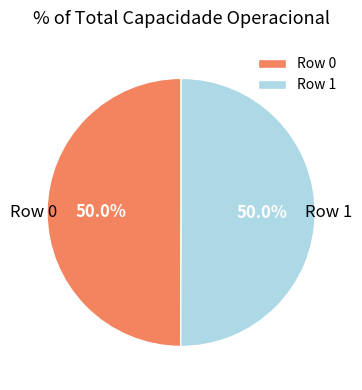

True or false: Row 1 accounts for 50% of the total.

True